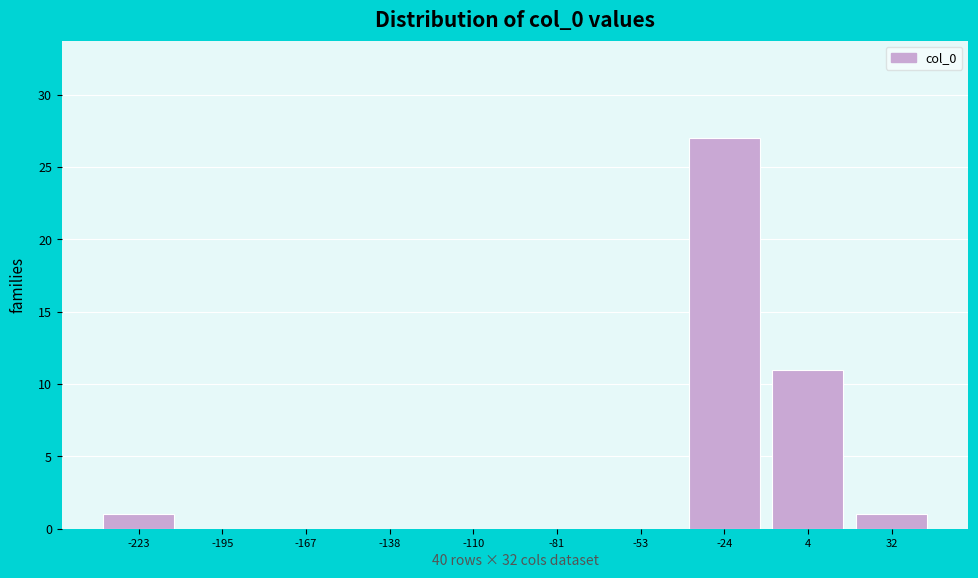

Reading left to right, what are all the values shown in this chart?

-223=1	-195=0	-167=0	-138=0	-110=0	-81=0	-53=0	-24=27	4=11	32=1